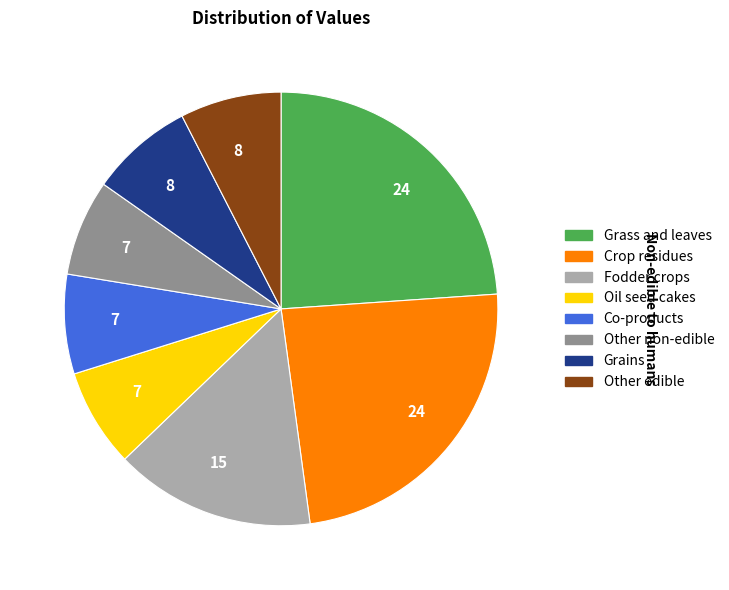

Does Oil seed cakes account for over 50% of the chart?

No